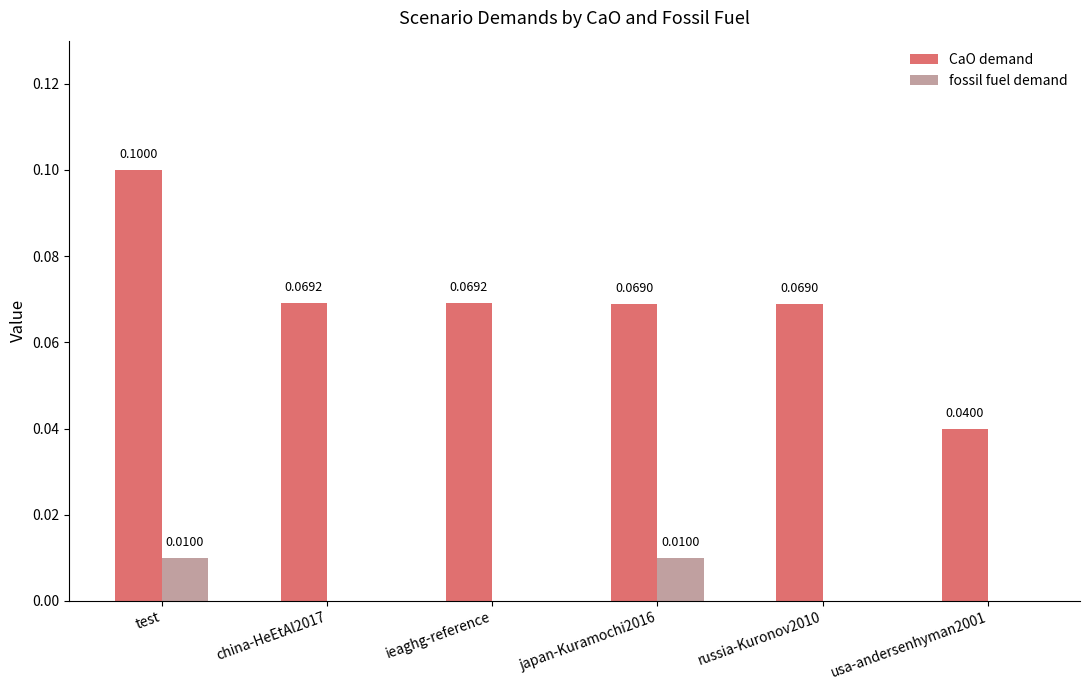

At which category is the sum across all series the highest?

test